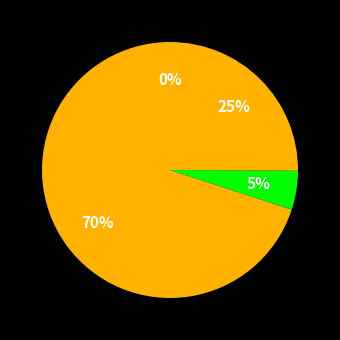

What is the largest slice in the pie chart?

MAPE